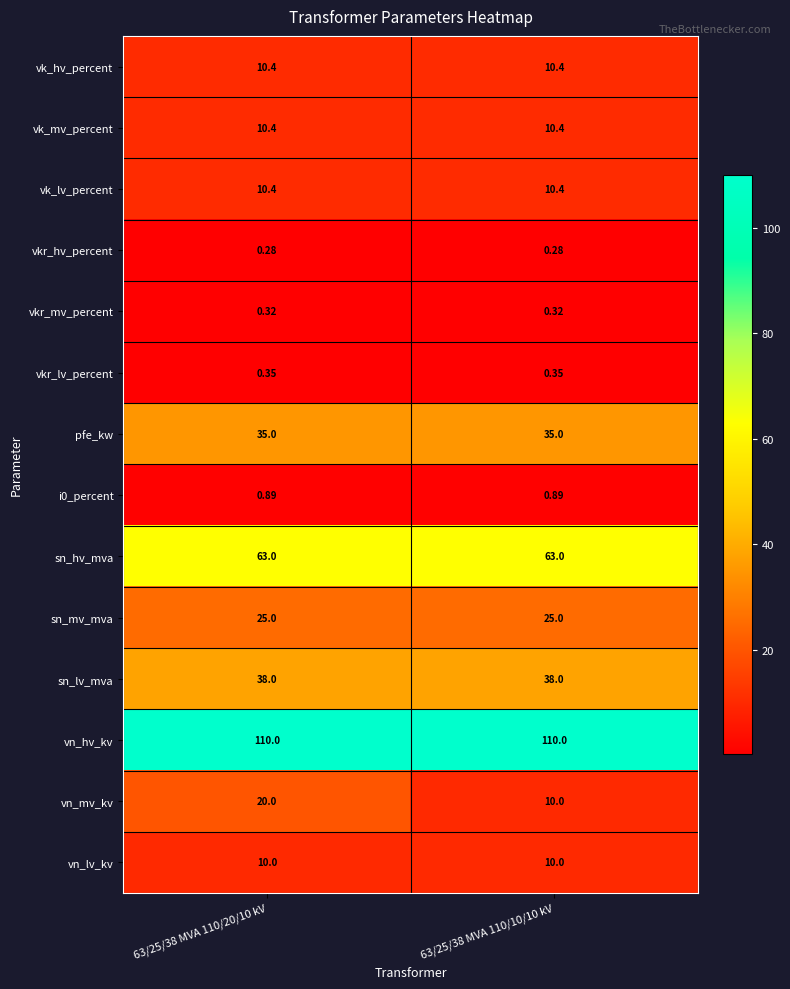

How many categories are shown in the chart?

2